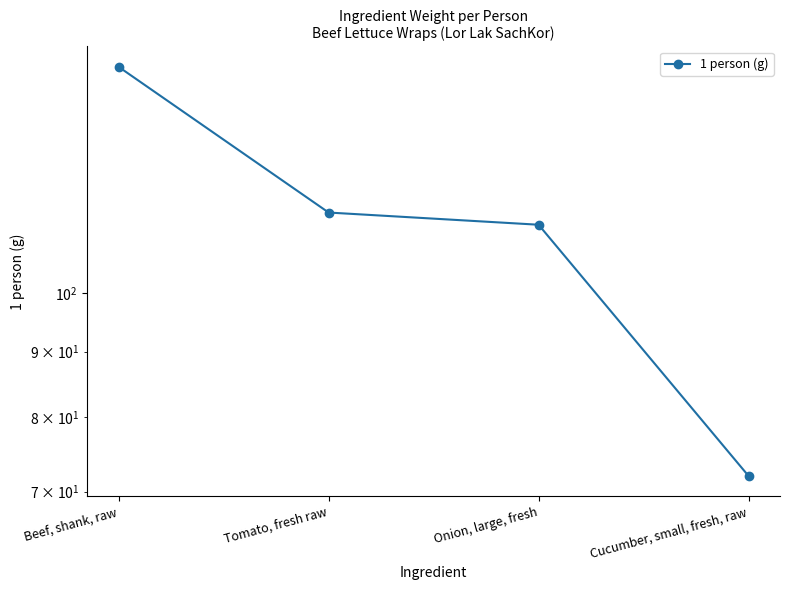

List the labels in order of value, largest first.

Beef, shank, raw, Tomato, fresh raw, Onion, large, fresh, Cucumber, small, fresh, raw